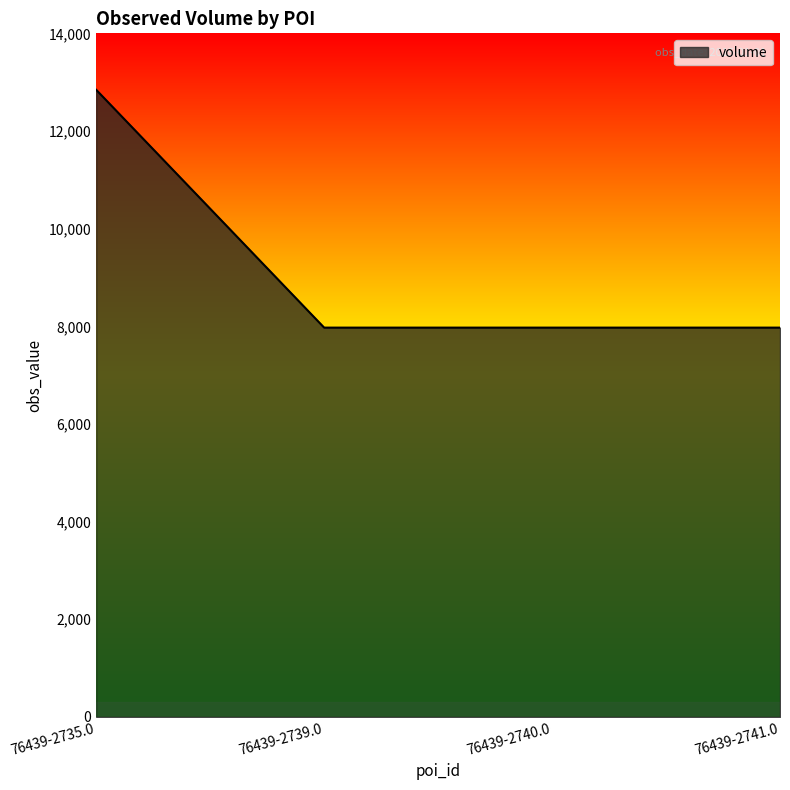

At which category does the chart reach its peak across all series?

76439-2735.0